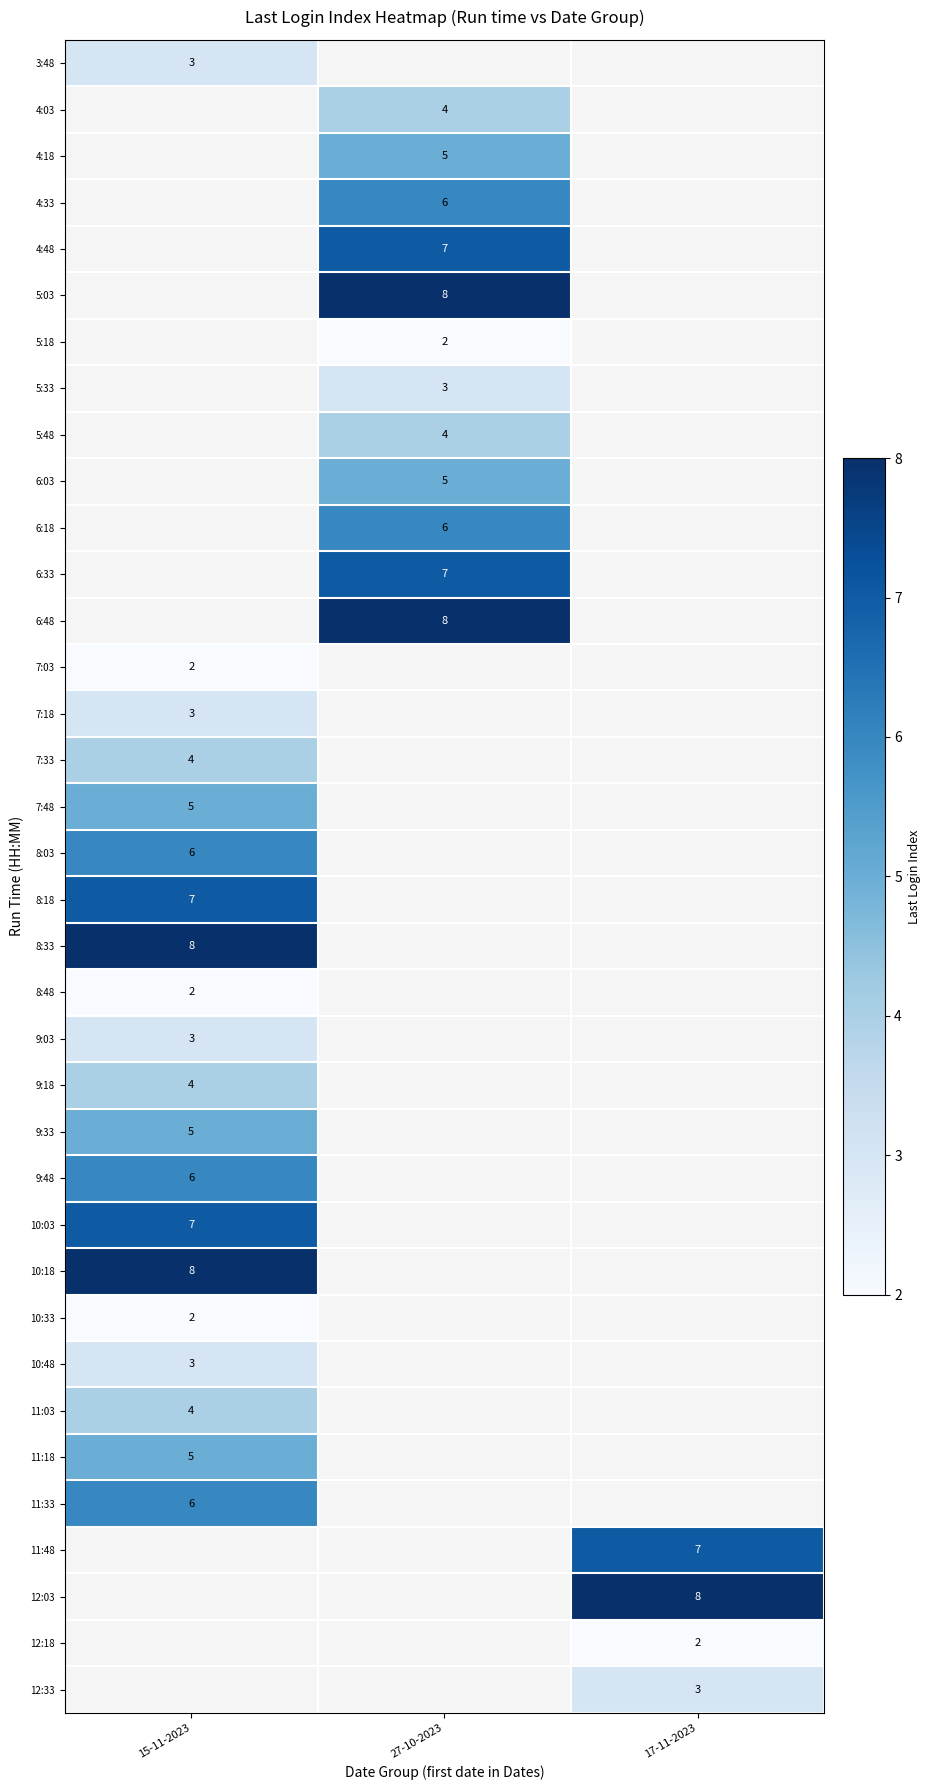

The value of 10:03 at 15-11-2023 is 4. True or false?

False